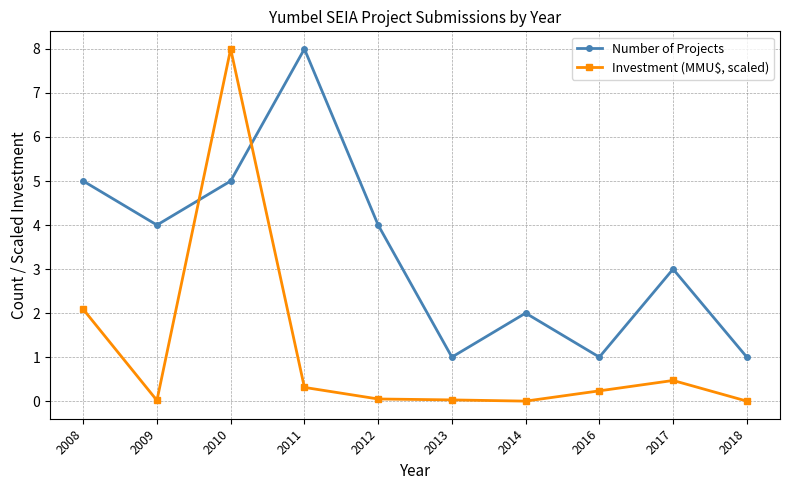

Rank the series at 2017 from lowest to highest value.

Investment (MMU$, scaled), Number of Projects